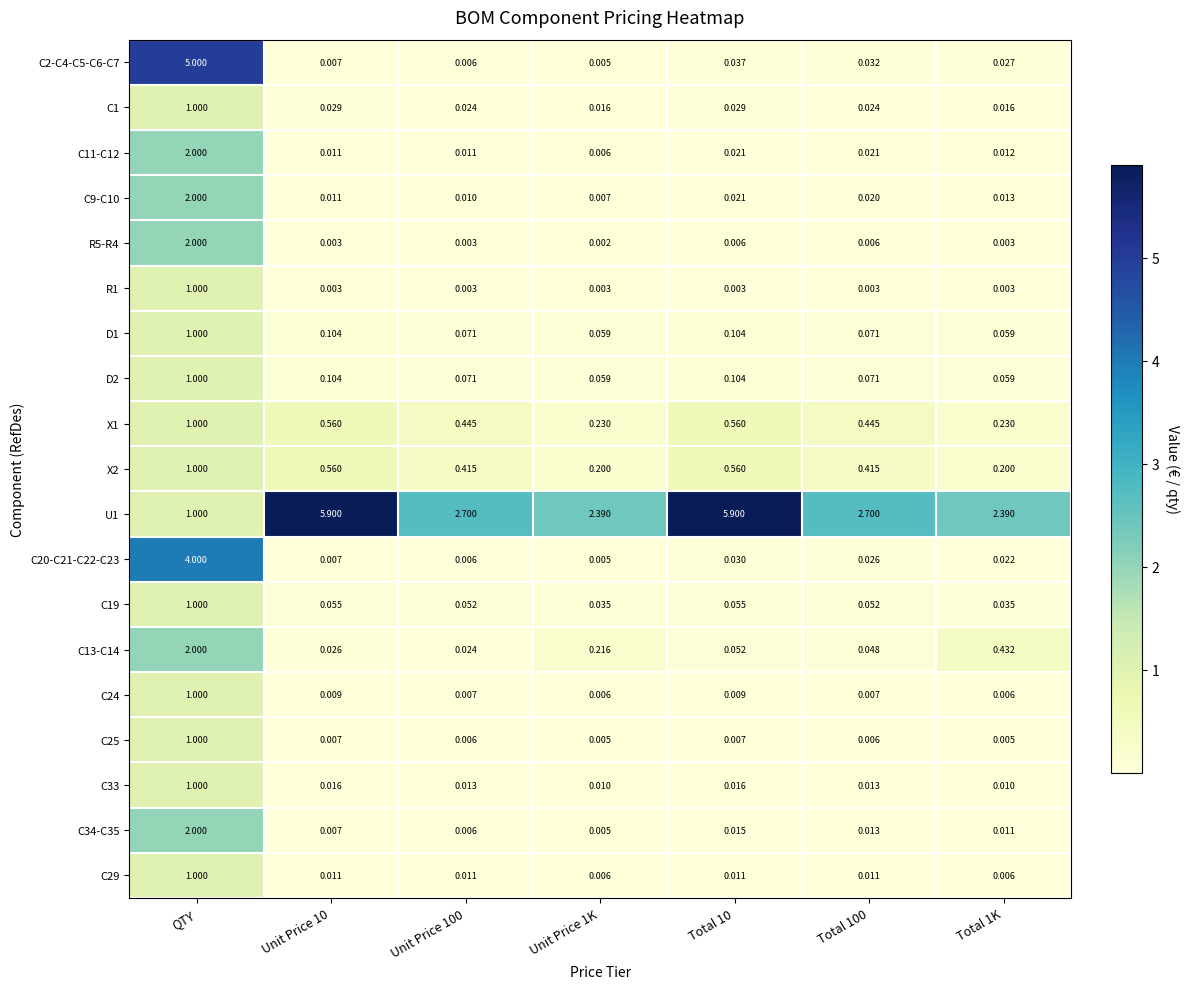

What is the total value across all series at QTY?

31.0